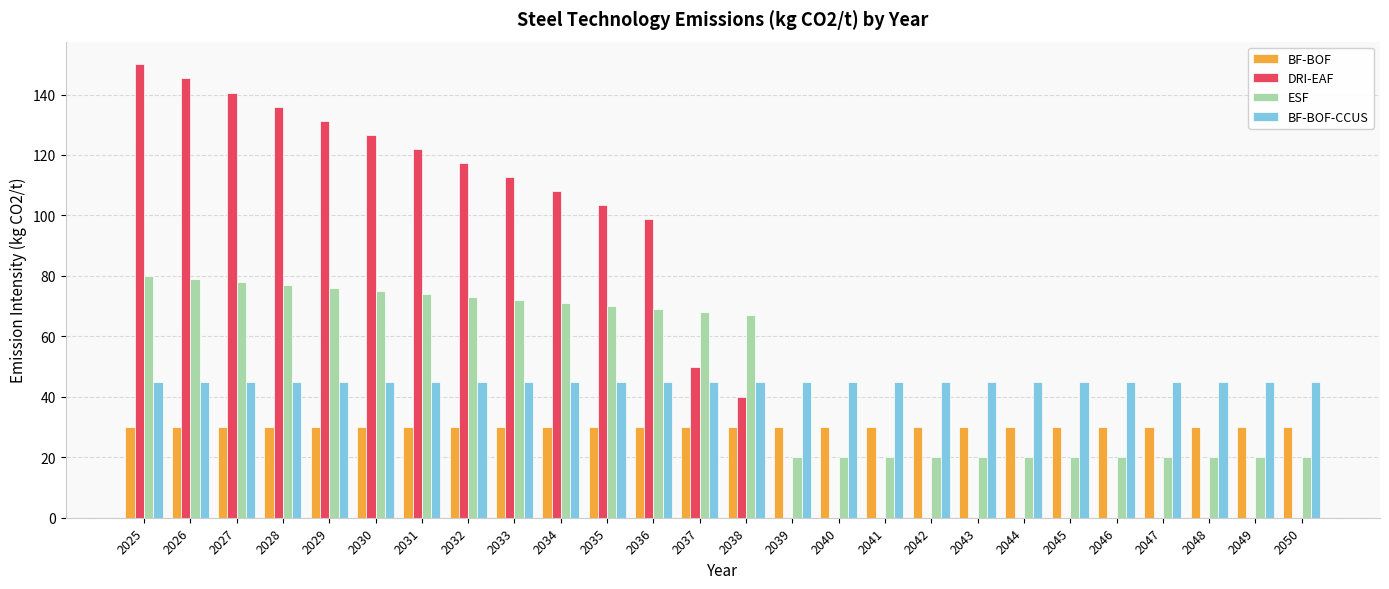

At which label is DRI-EAF closest to 75?

2036